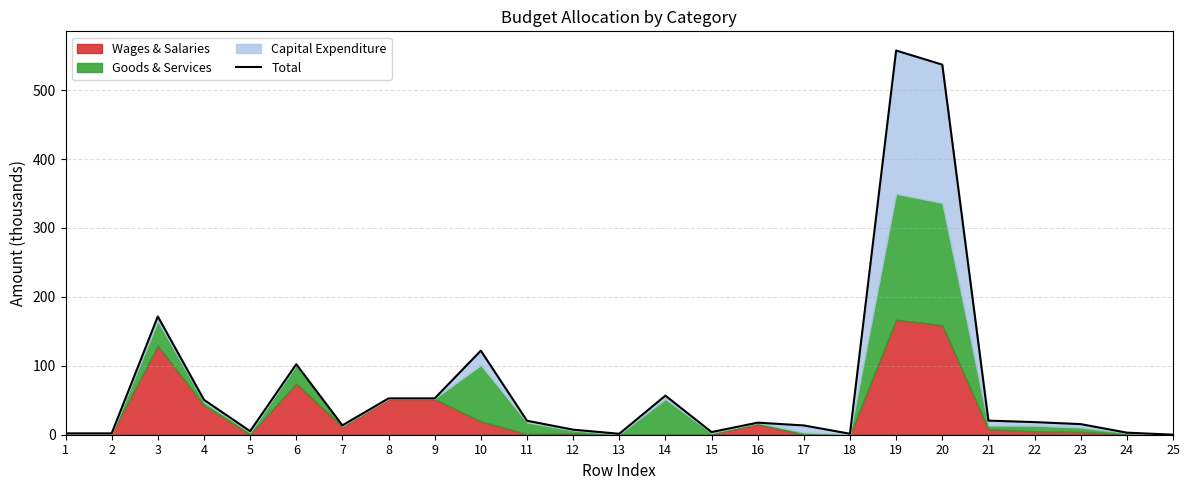

At which label is the value closest to 278?

3